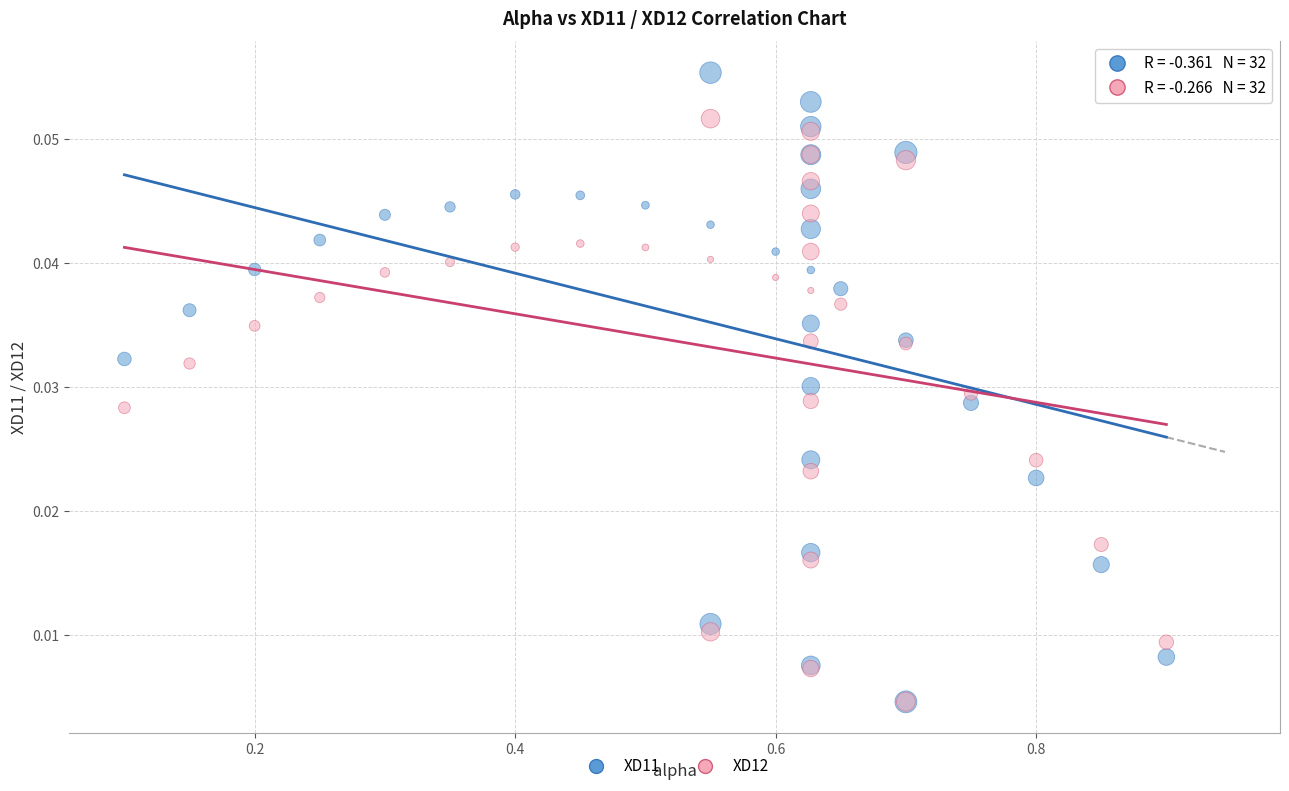

Which series has the largest Y range (max minus min)?

XD11